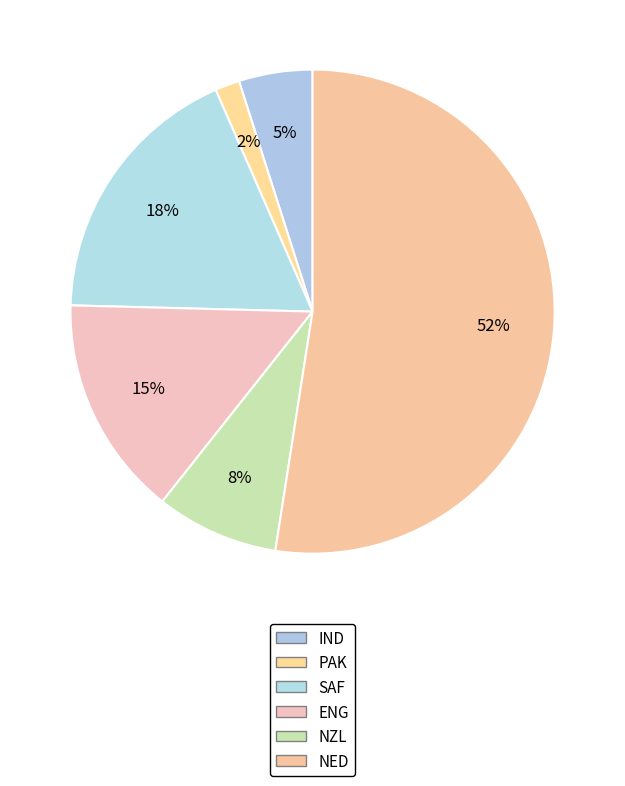

Which has a higher value, IND or NZL?

NZL